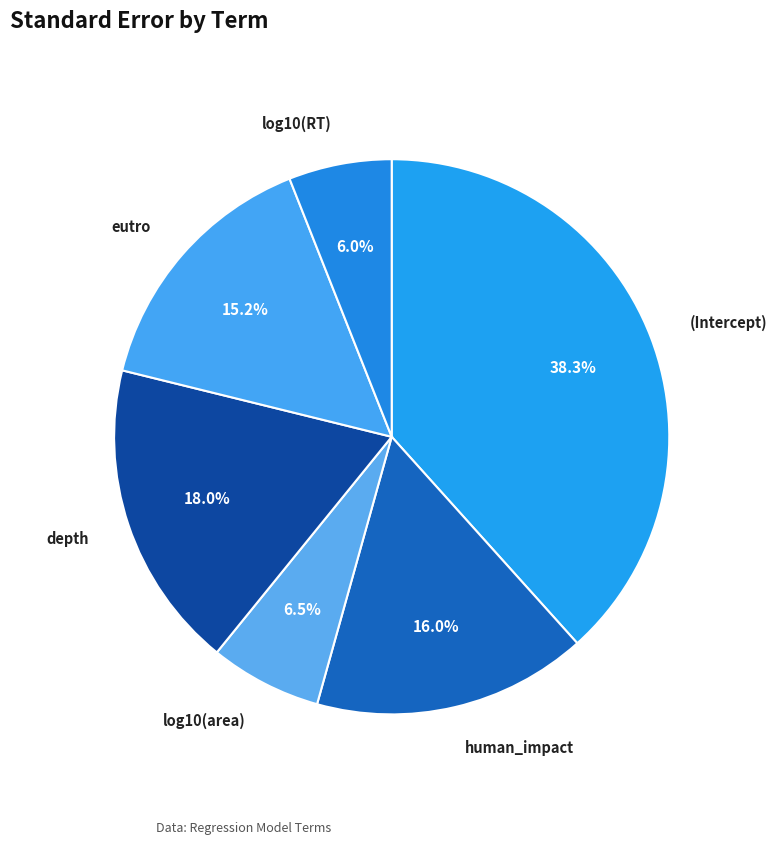

How many segments does this pie chart have?

6